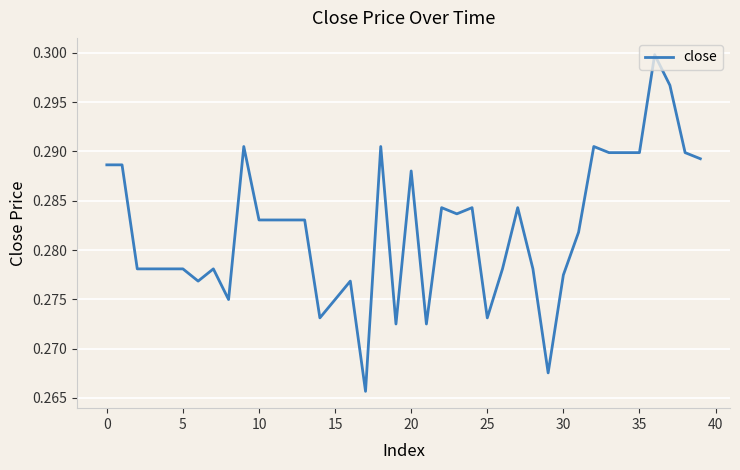

How many points are lower than both their immediate neighbors (excluding endpoints)?

9